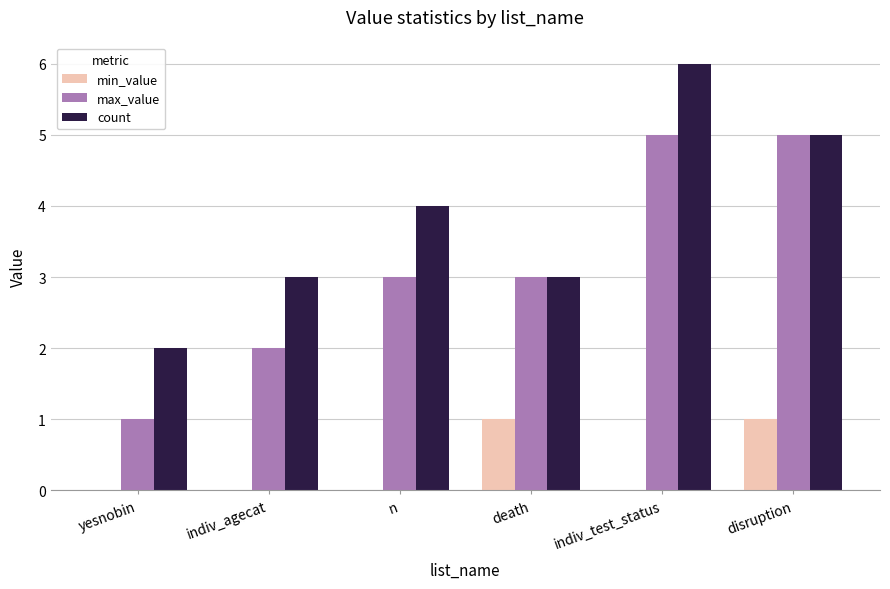

What is the difference between the count values at death and yesnobin?

1